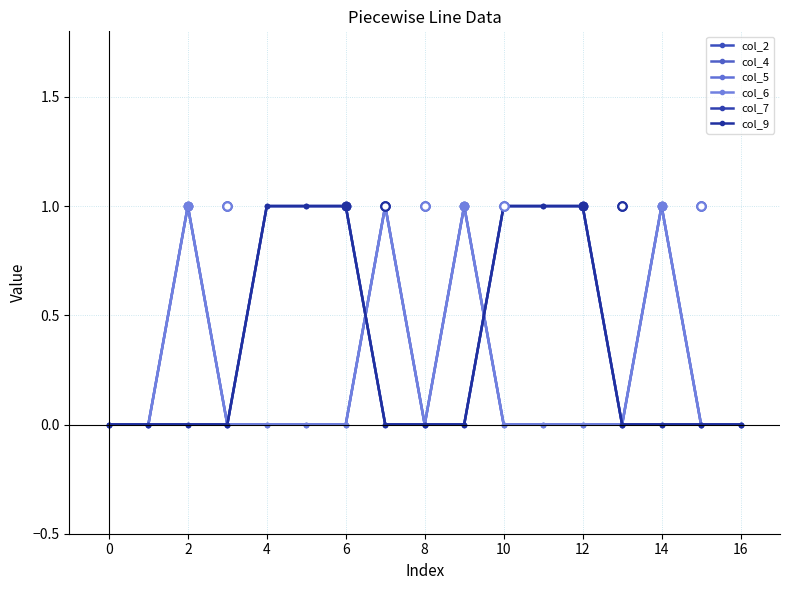

Does the chart have visible grid lines?

Yes